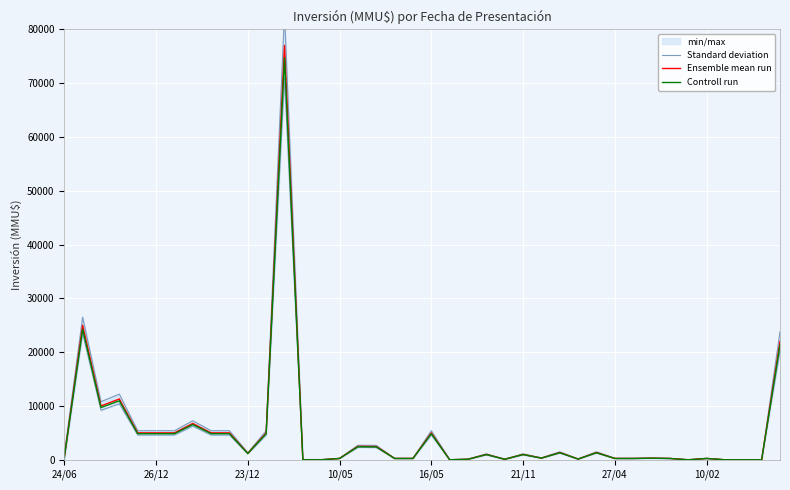

Where is the first local minimum for Ensemble mean run?

23/12